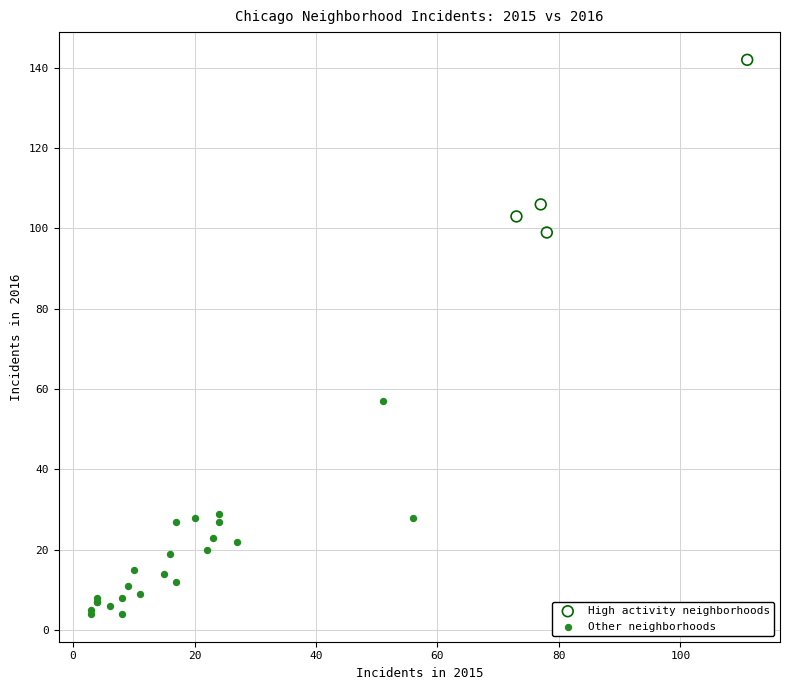

Which series reaches the maximum Y coordinate?

High activity neighborhoods